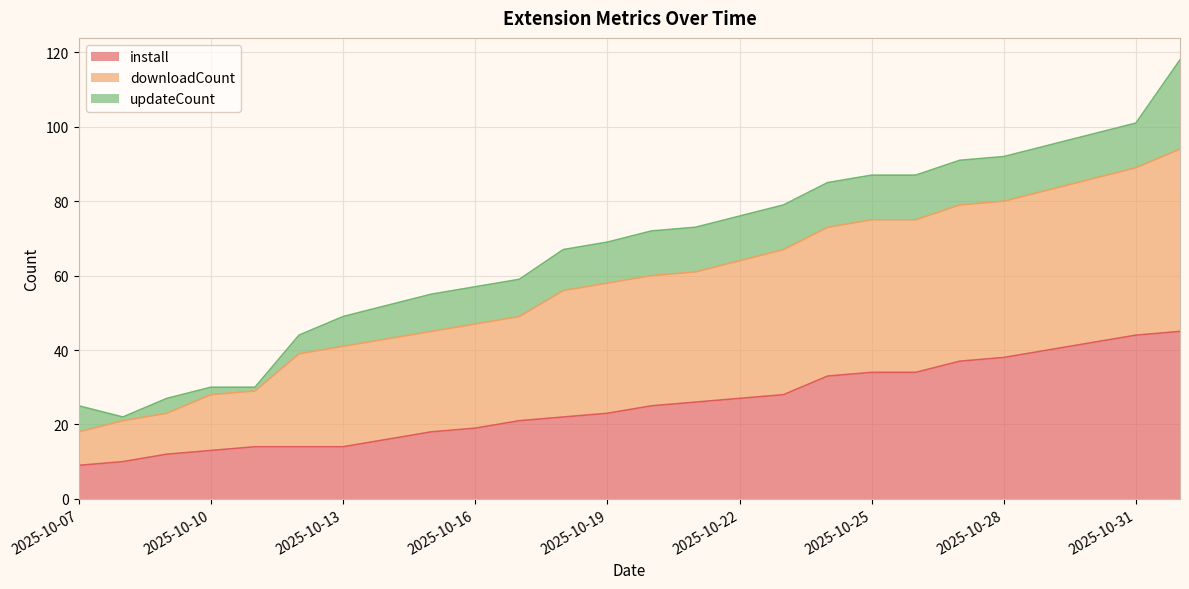

The install series shows 13 at 2025-10-10. True or false?

True